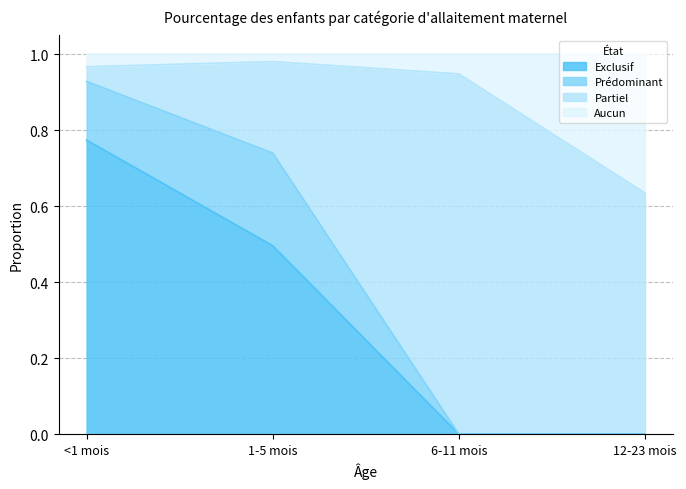

Is it true that Exclusif equals -0.3 at 12-23 mois?

False